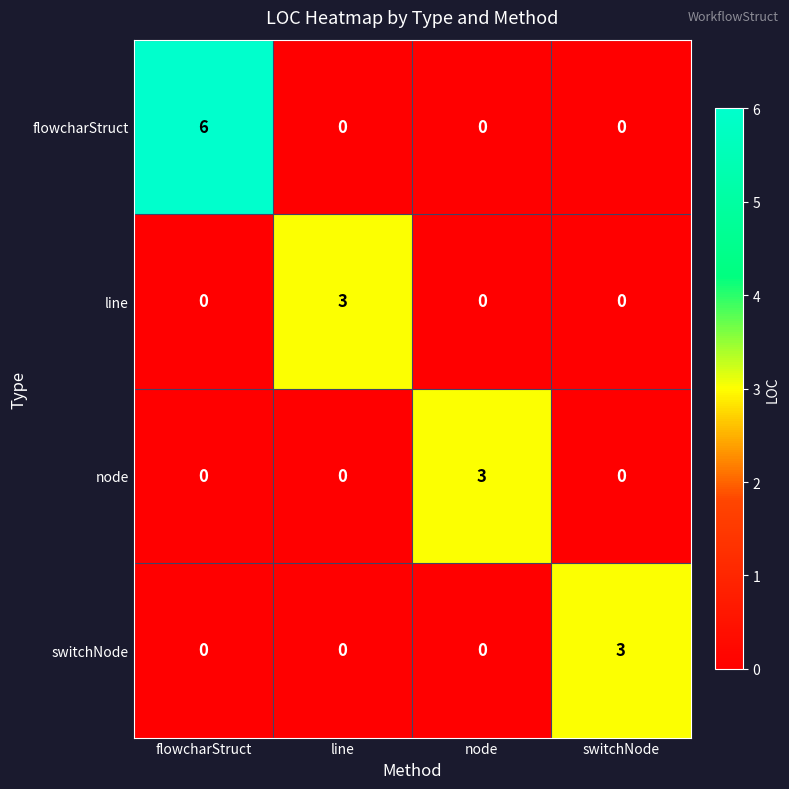

Is it true that flowcharStruct equals 1 at flowcharStruct?

False